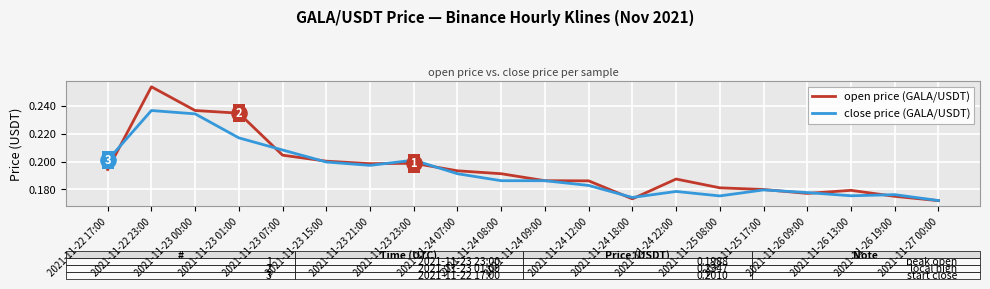

What are all the series names shown in the legend?

open price (GALA/USDT), close price (GALA/USDT)